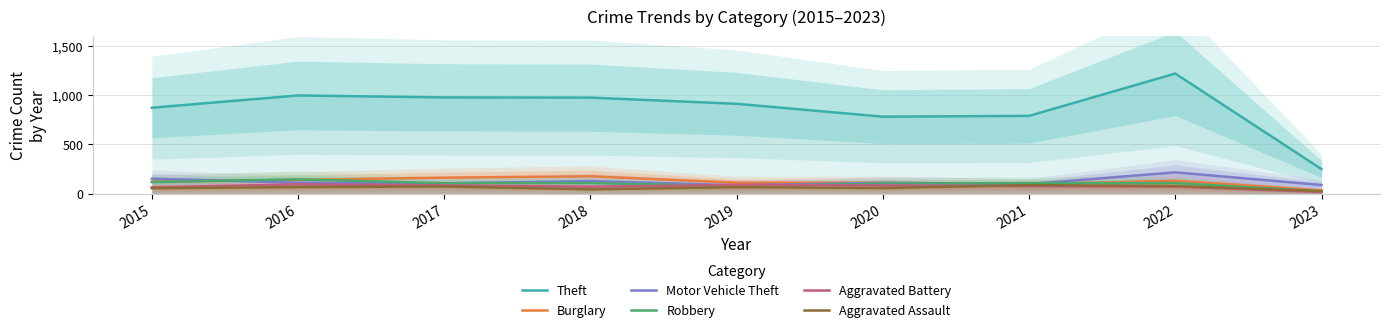

What is the total value across all series at 2020?

1242